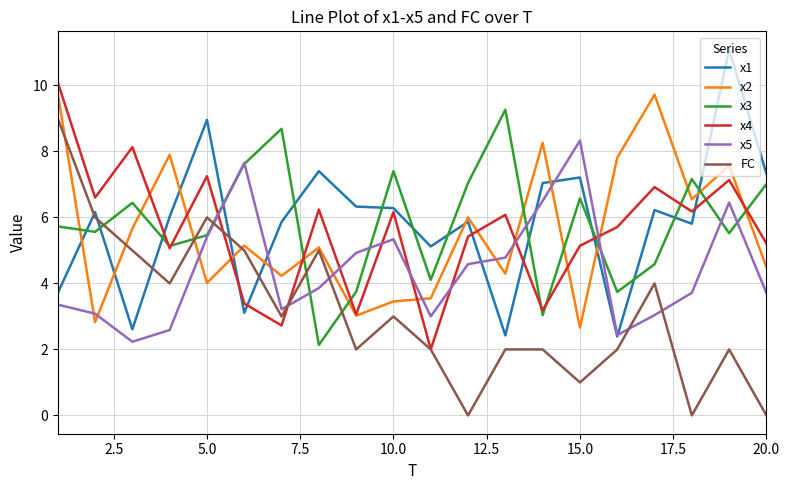

How many distinct data groups are displayed?

6